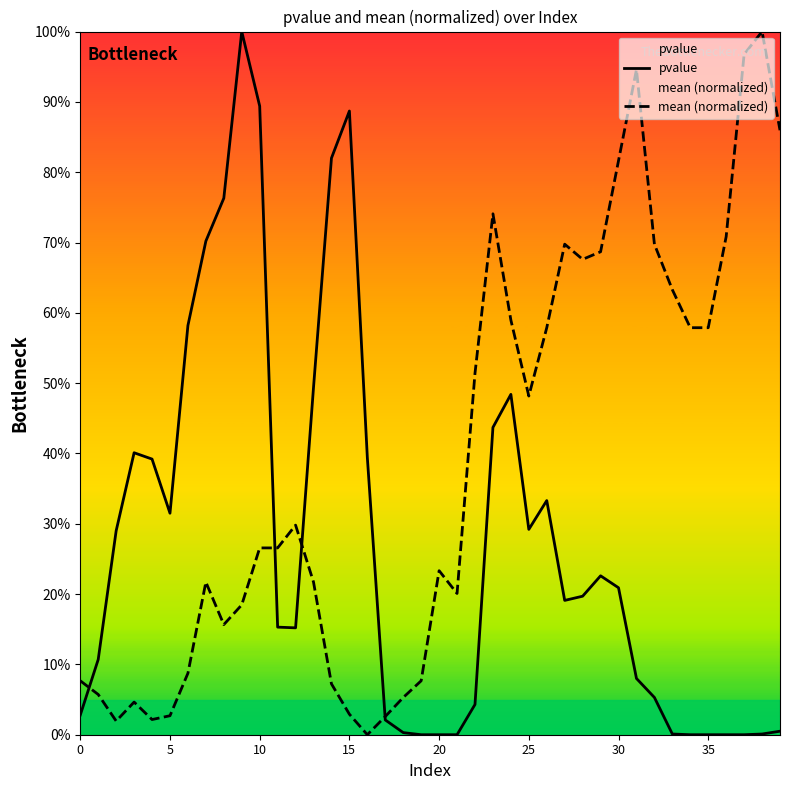

Reading left to right, transcribe all the data shown in this chart.

pvalue: 0.0	0.1	0.3	0.4	0.4	0.3	0.6	0.7	0.8	1.0	0.9	0.2	0.2	0.5	0.8	0.9	0.4	0.0	0.0	0.0	0.0	0.0	0.0	0.4	0.5	0.3	0.3	0.2	0.2	0.2	0.2	0.1	0.1	0.0	0.0	0.0	0.0	0.0	0.0	0.0
mean (normalized): 0.1	0.1	0.0	0.0	0.0	0.0	0.1	0.2	0.2	0.2	0.3	0.3	0.3	0.2	0.1	0.0	0.0	0.0	0.1	0.1	0.2	0.2	0.5	0.7	0.6	0.5	0.6	0.7	0.7	0.7	0.8	0.9	0.7	0.6	0.6	0.6	0.7	1.0	1.0	0.9